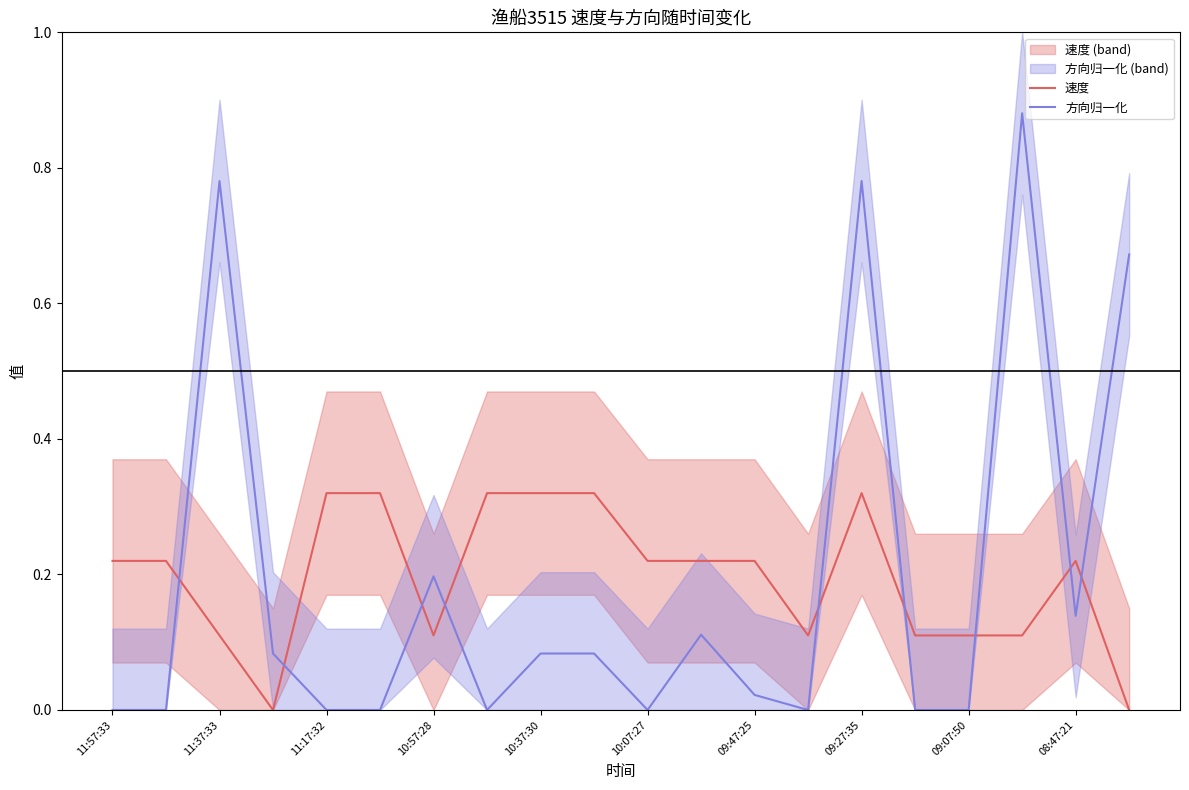

How many intersections are there between 速度 and 方向归一化?

9